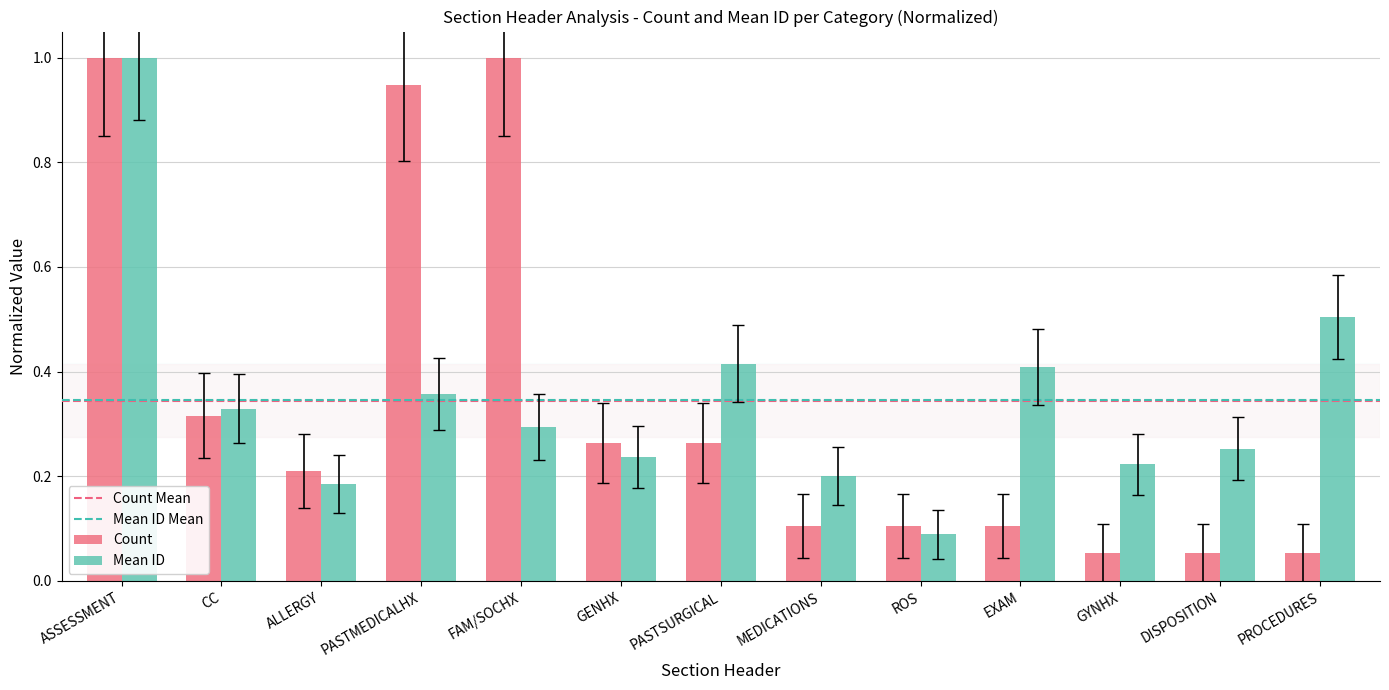

Rank the series at PROCEDURES from lowest to highest value.

Count, Mean ID